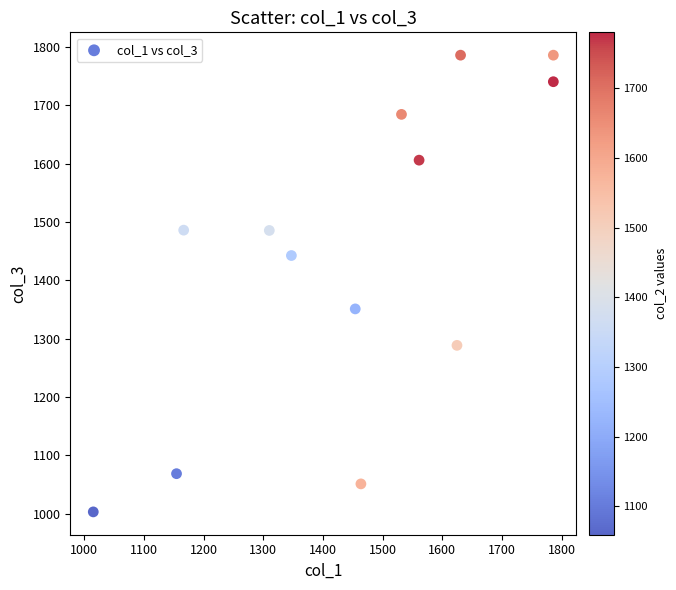

What is the range of Y values (max minus min)?

783.0